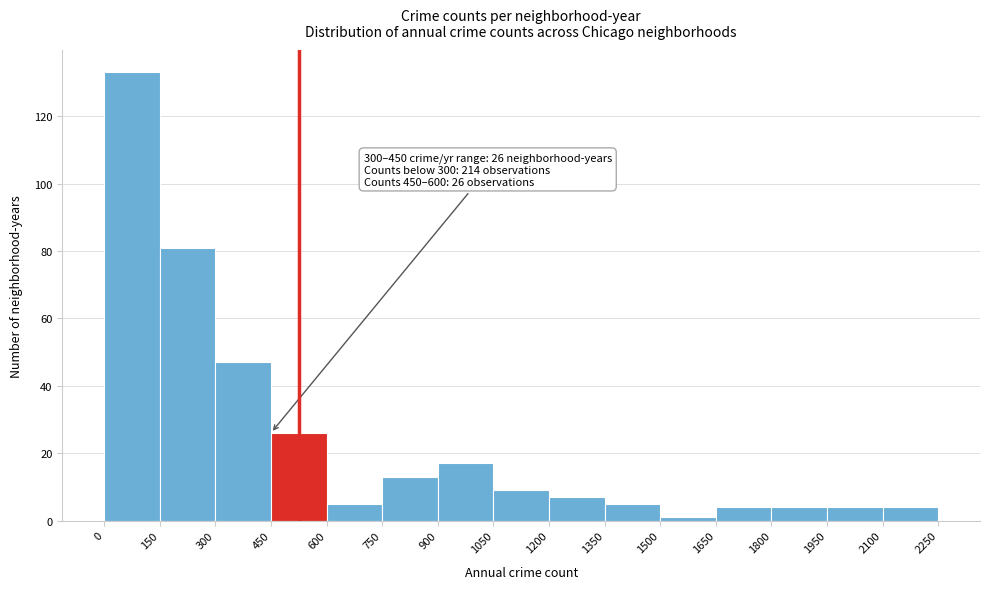

Which range on the x-axis has the tallest bar?

0 to 150